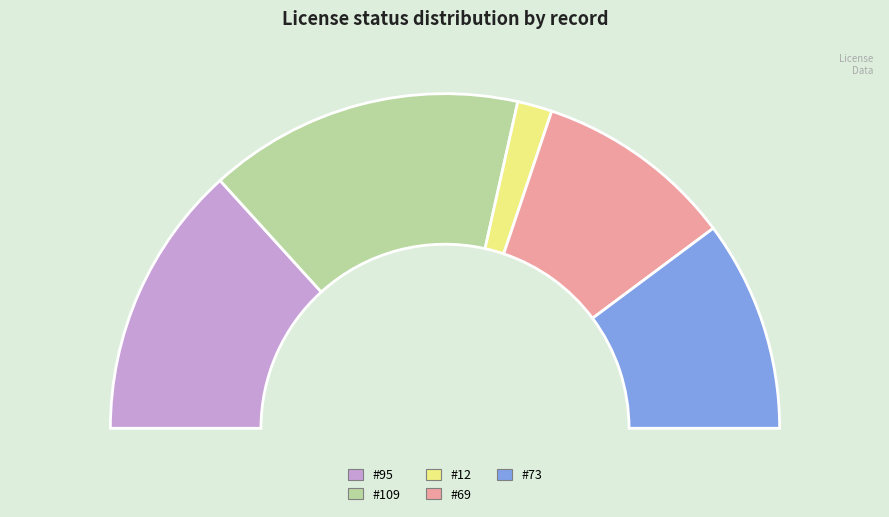

What percentage is the 12 - Hybrid POS Servicio Anual (Inactivo) slice, to the nearest percent?

3%